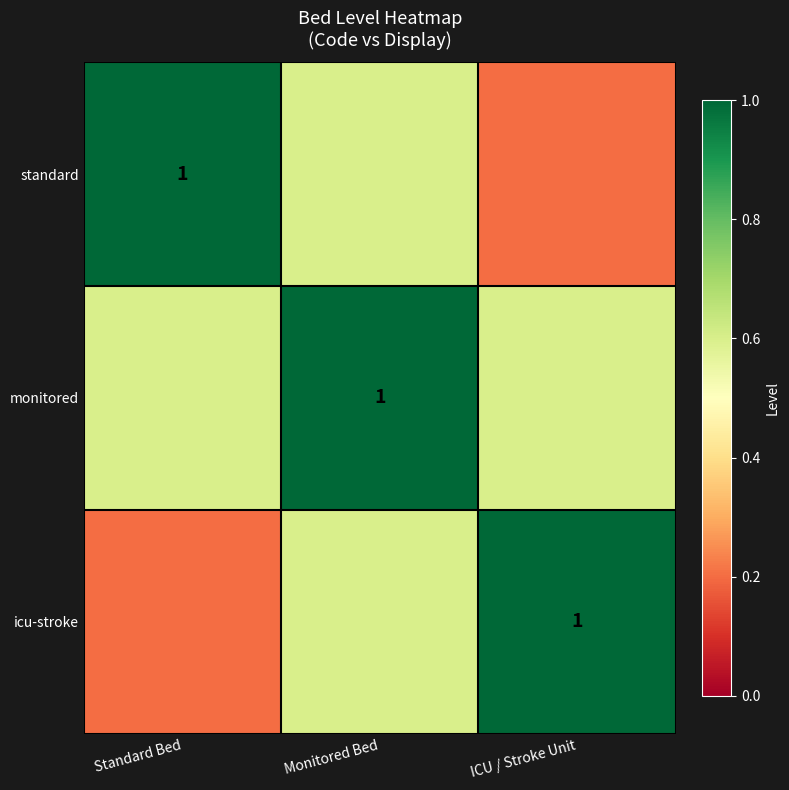

What is the total value across all series at Monitored Bed?

2.2